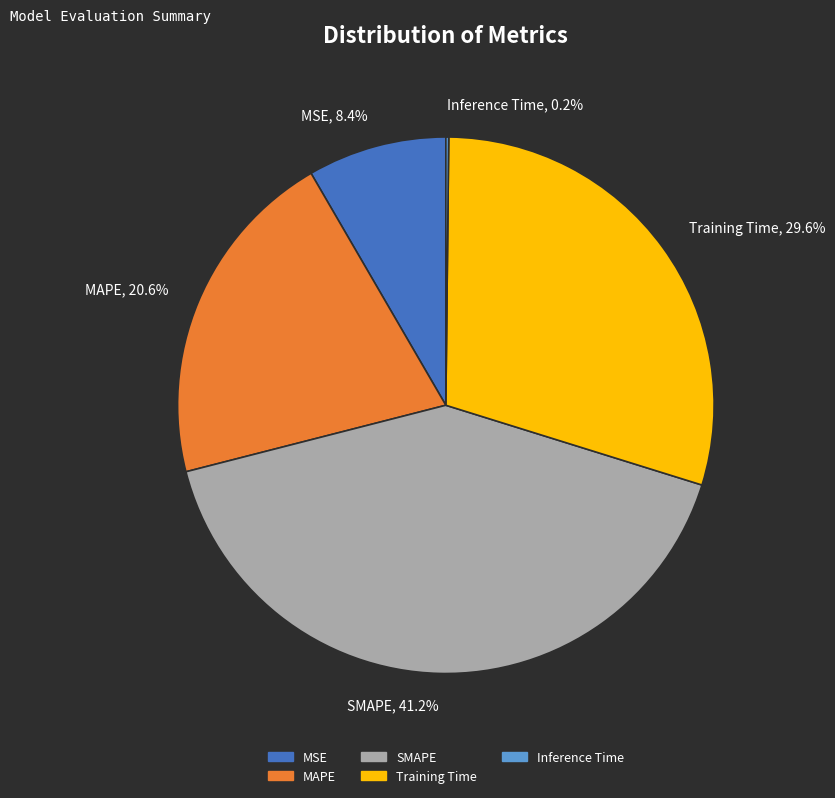

Do MSE and SMAPE together represent more than half of the pie?

No